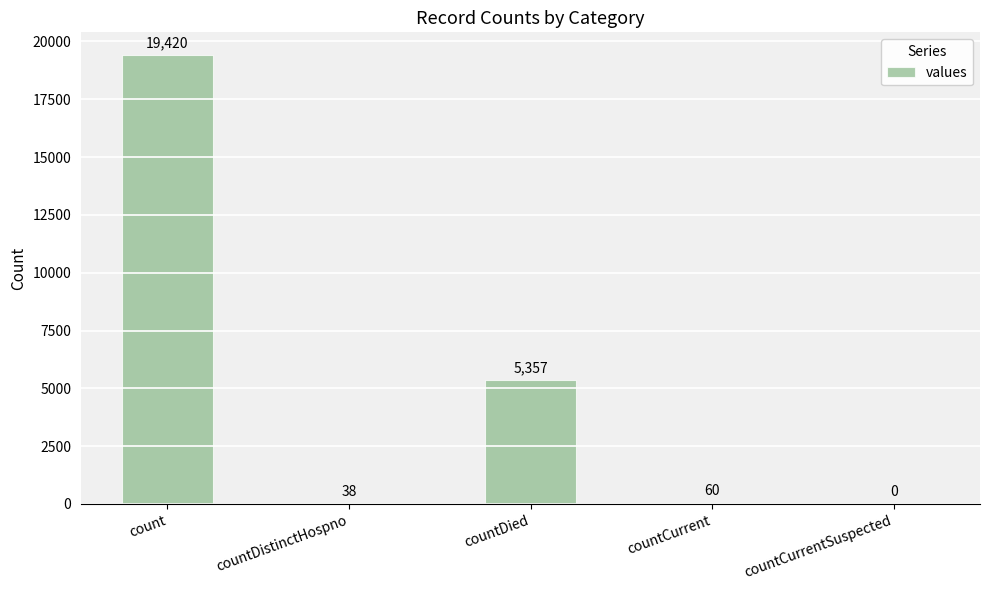

Where does the data first go above 60?

count